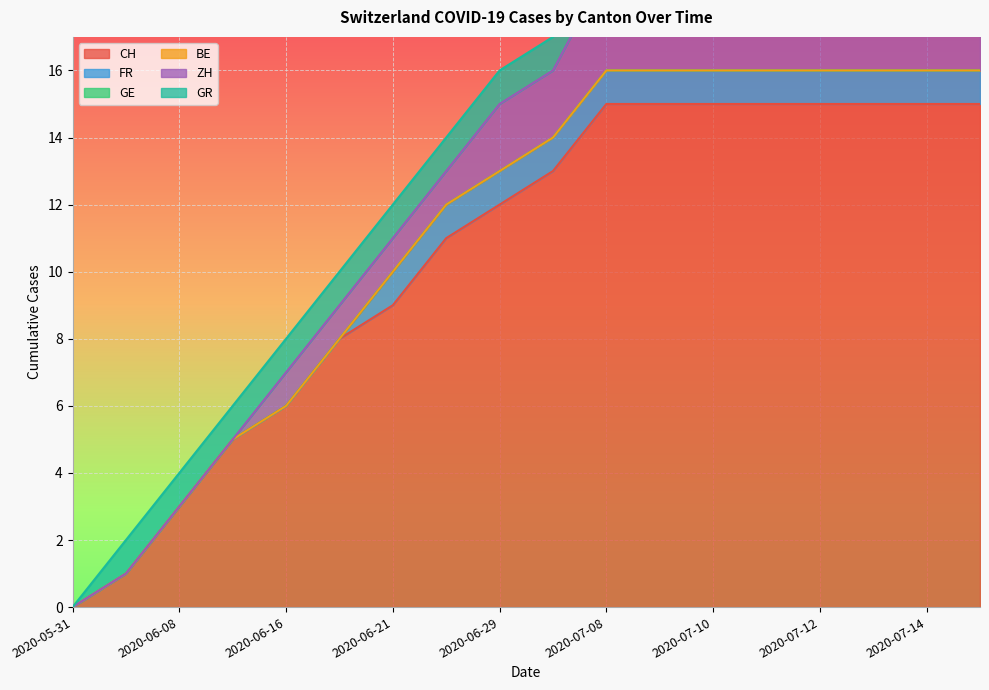

Is it true that GR equals 1 at 2020-06-17?

True